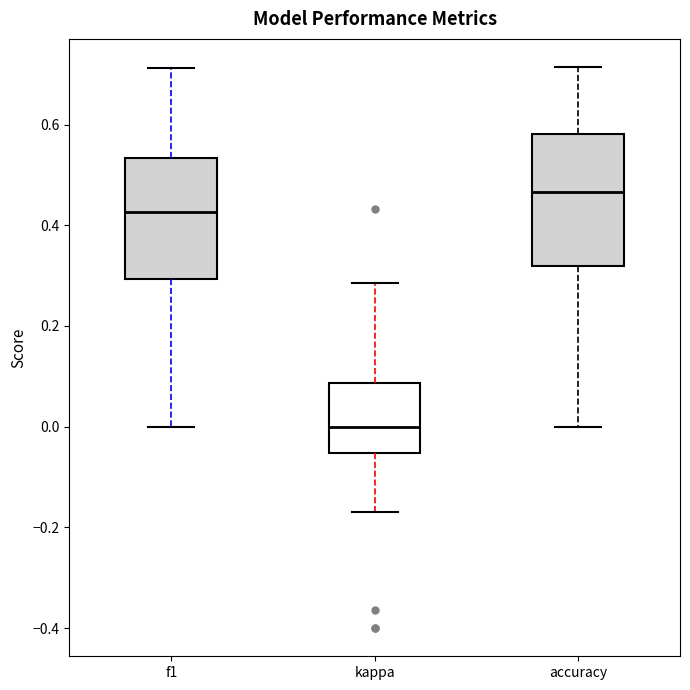

Which box has the highest median line?

accuracy